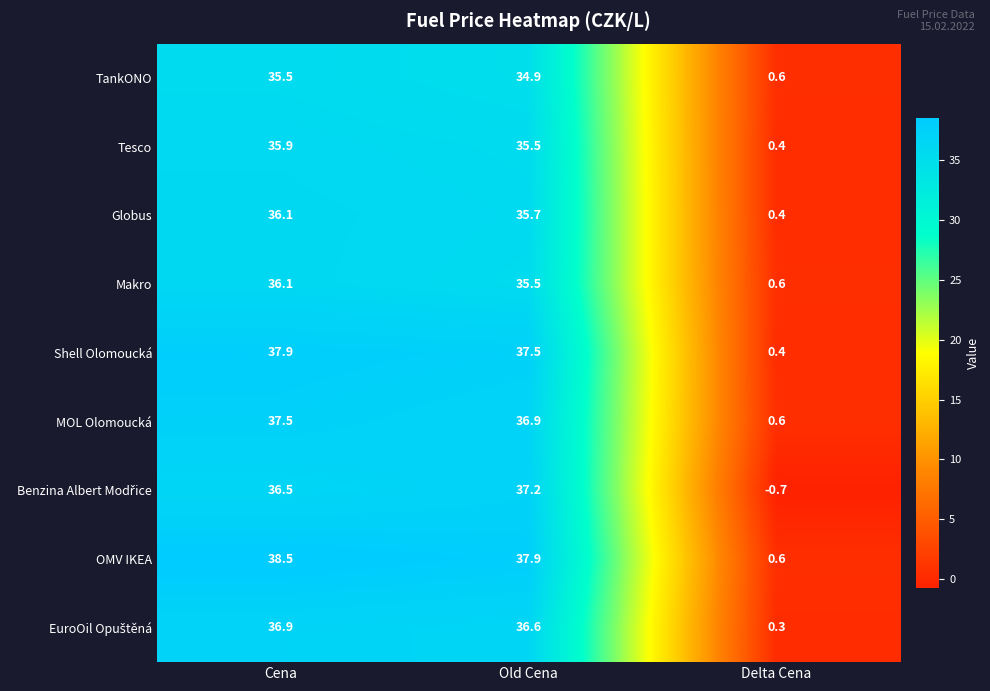

Which series has the largest total across all categories?

OMV IKEA